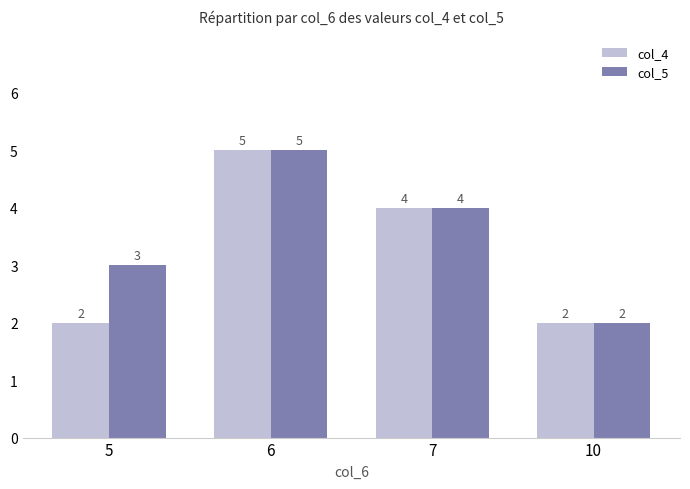

Is it true that col_5 equals 3 at 10?

False